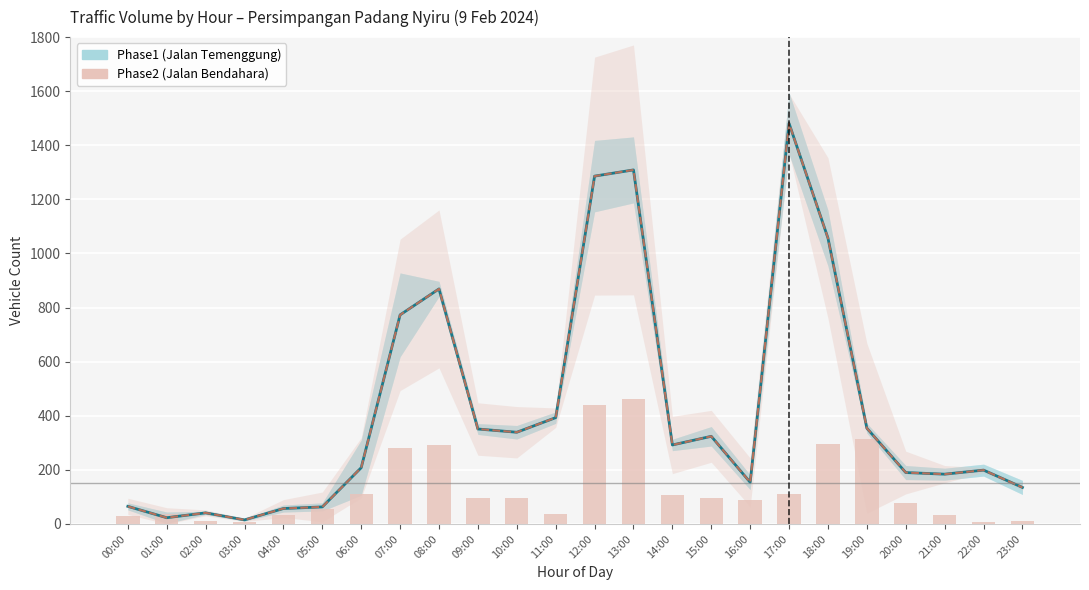

What position from the left is 12:00?

13